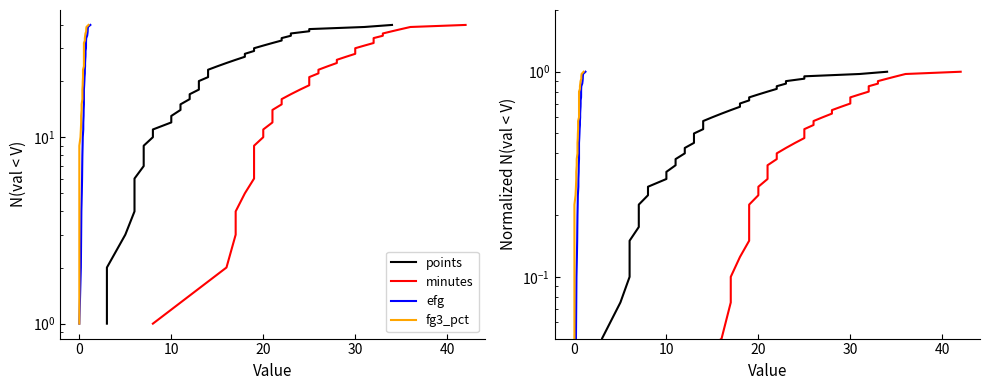

True or false: minutes and fg3_pct intersect in this chart.

False